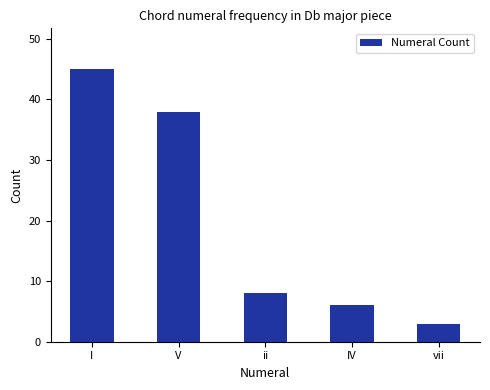

Approximately how many times larger is the value at I compared to vii?

15.0